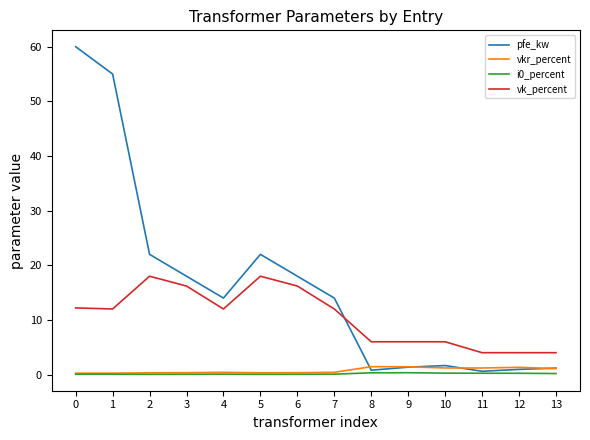

After their last crossing, which series has the higher values: pfe_kw or vk_percent?

vk_percent